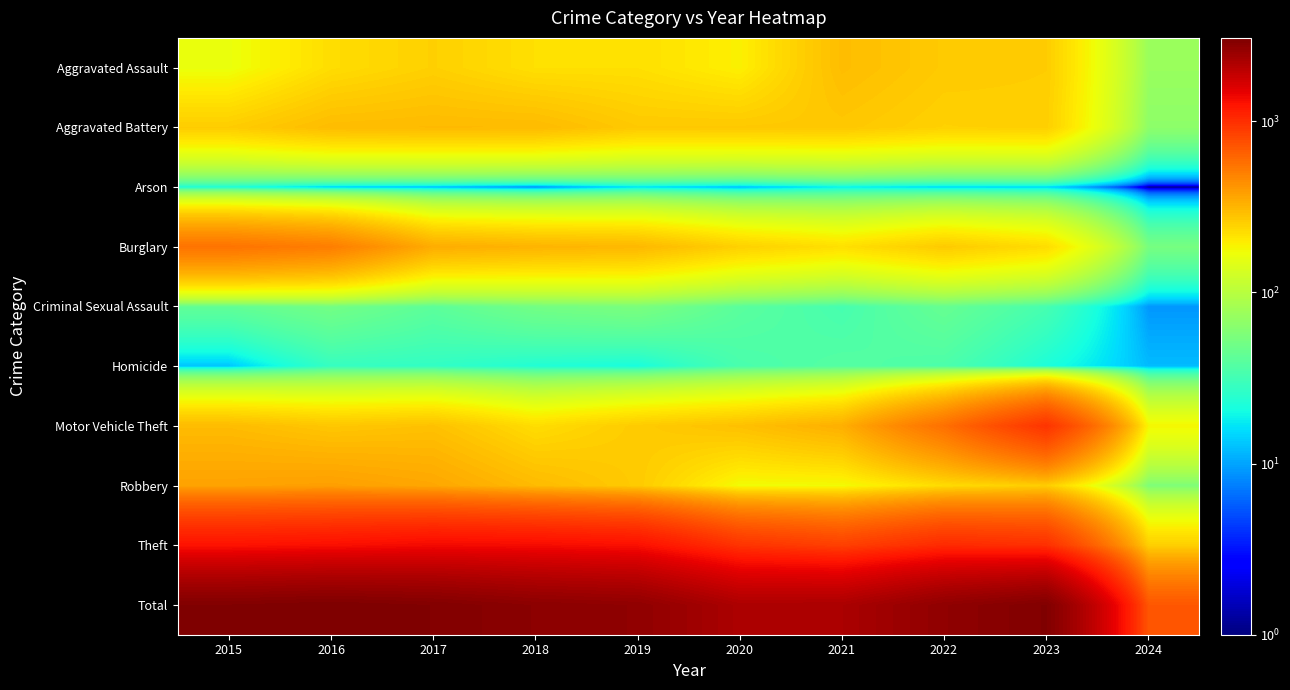

Which series has the largest range (max minus min)?

Total